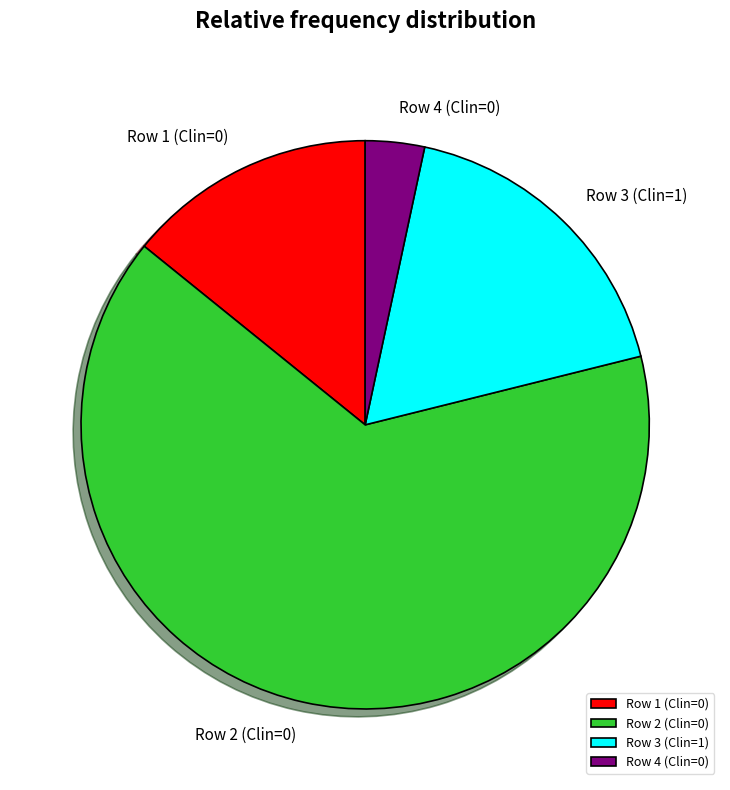

Do Row 3 (Clin=1) and Row 2 (Clin=0) together represent more than half of the pie?

Yes